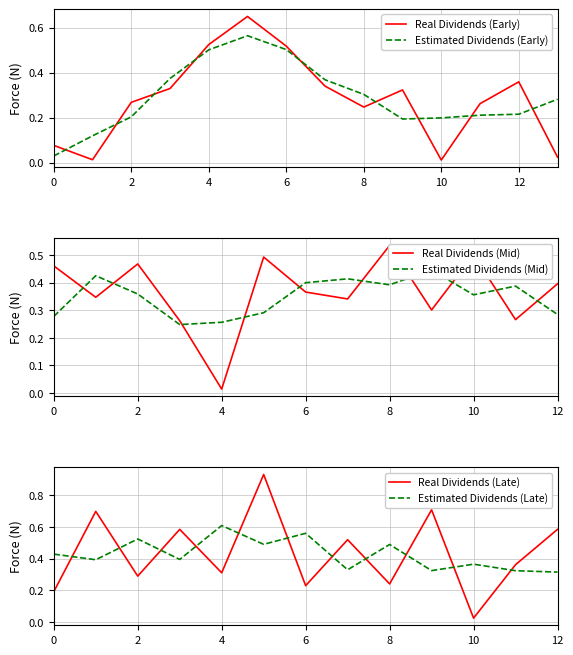

True or false: the data has more than 0 interior local peaks.

True